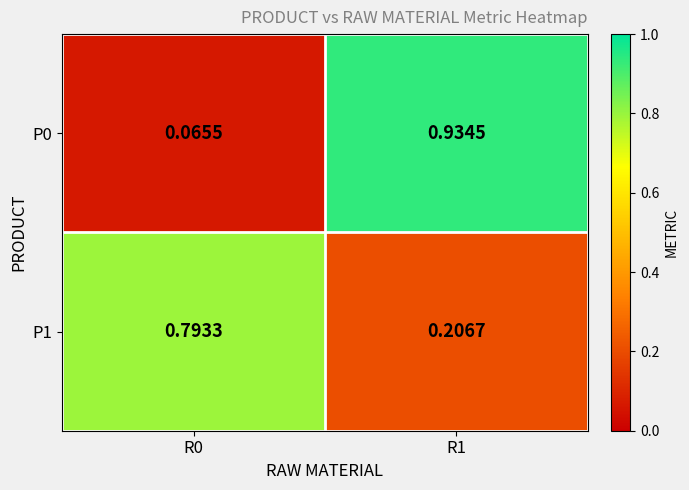

How many categories are shown in the chart?

2